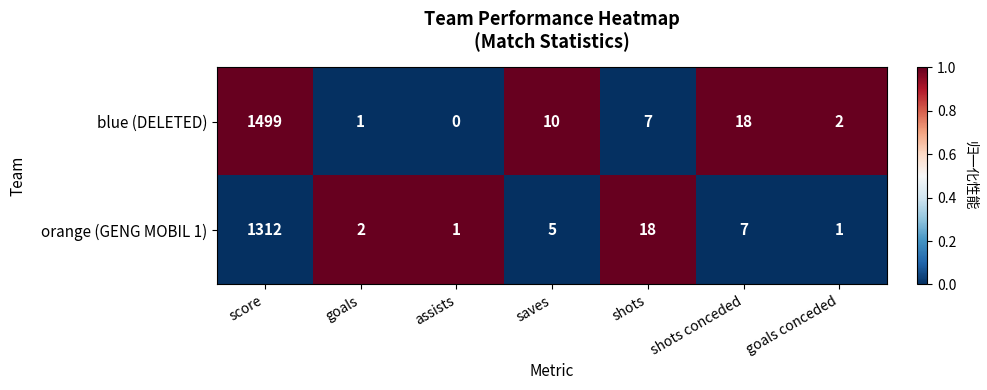

At which label does blue (DELETED) reach its minimum?

assists